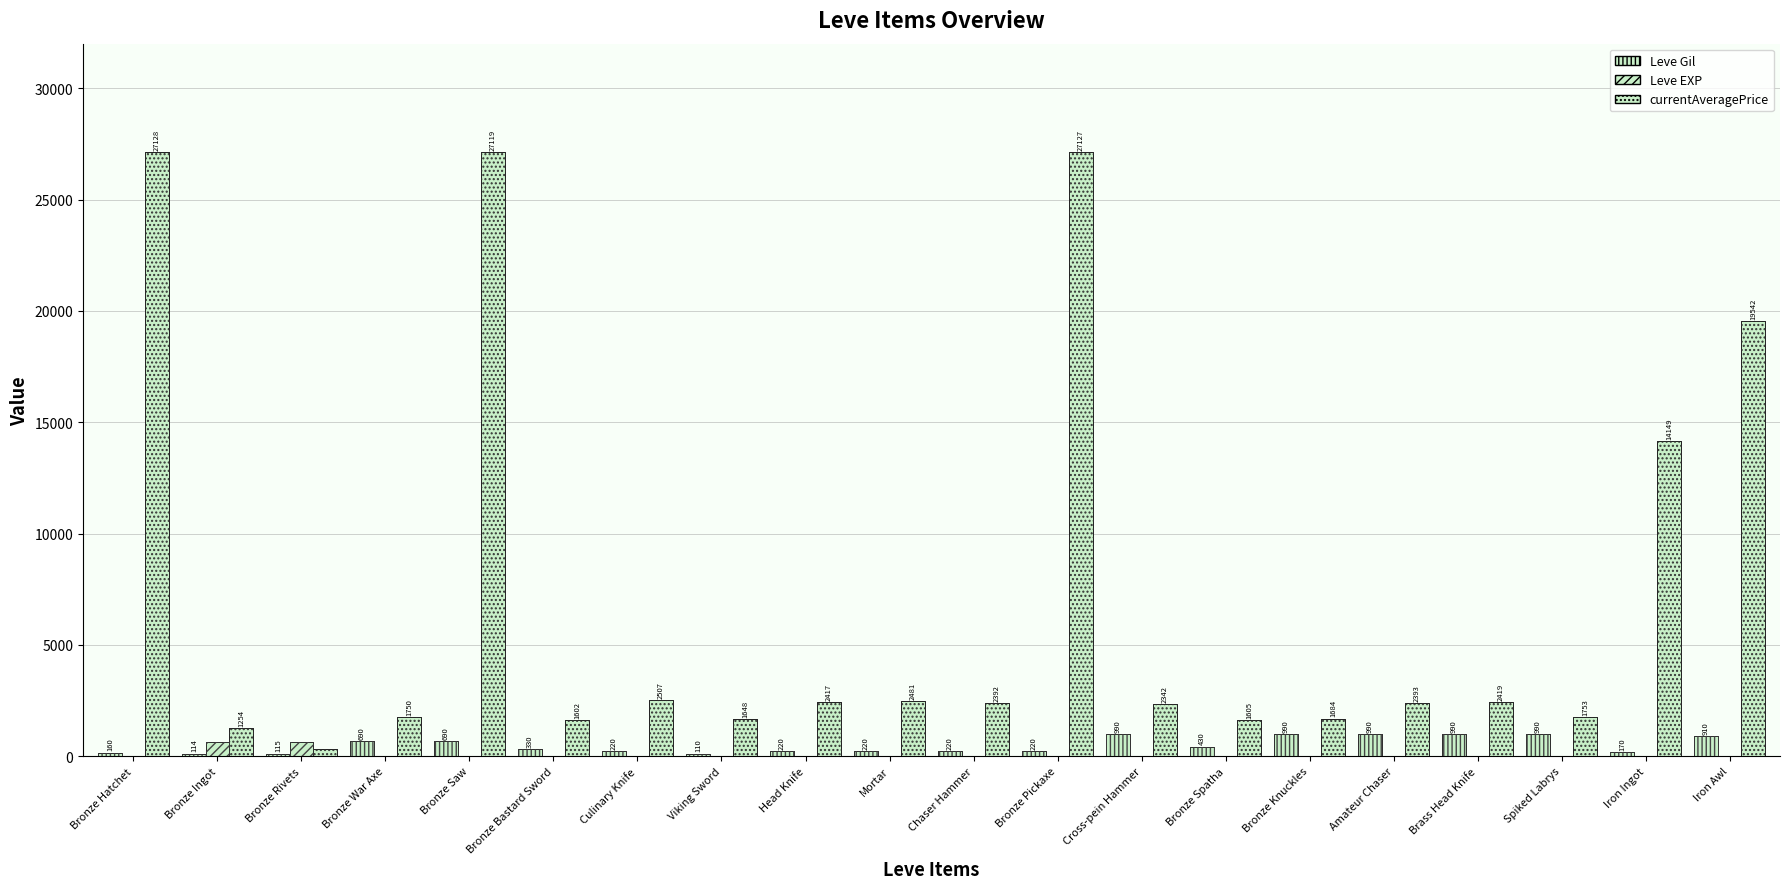

What is the value of the Leve EXP bar at the 16th from the left?

9